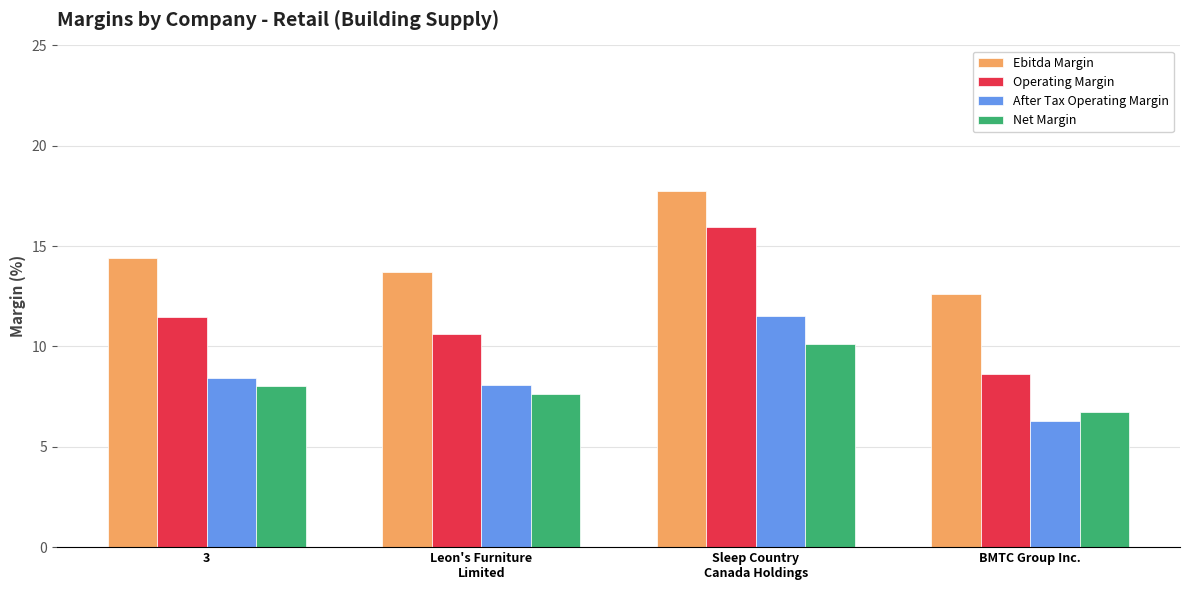

Where is After Tax Operating Margin nearest to the value 8?

Leon's Furniture
Limited